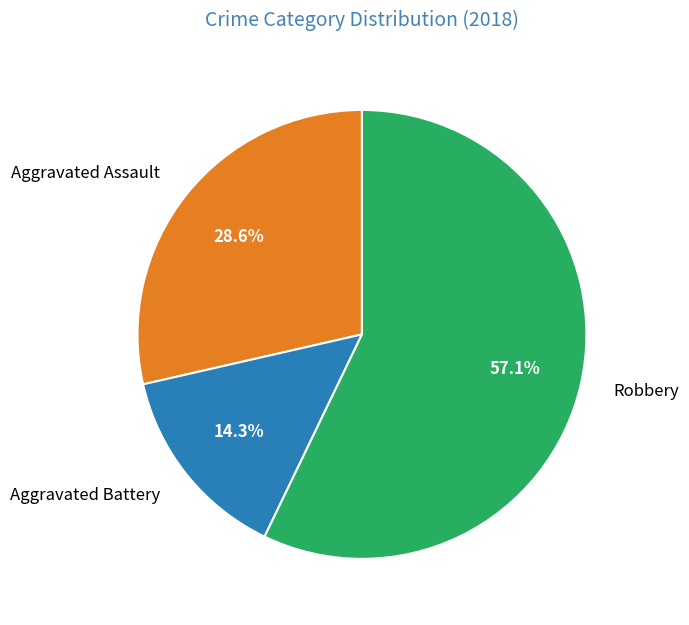

Is Robbery the majority of the pie?

Yes